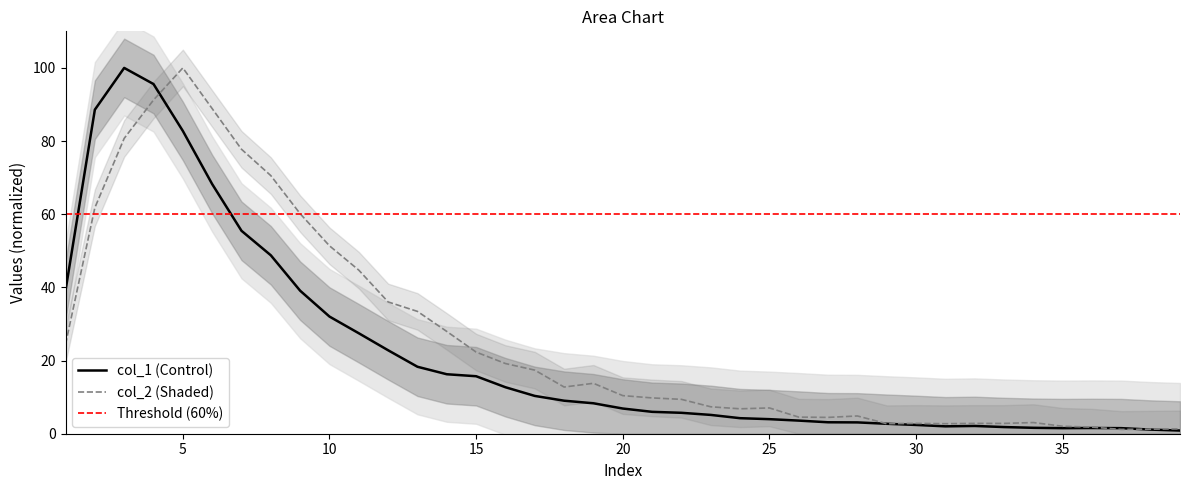

True or false: col_1 and col_2 intersect in this chart.

True